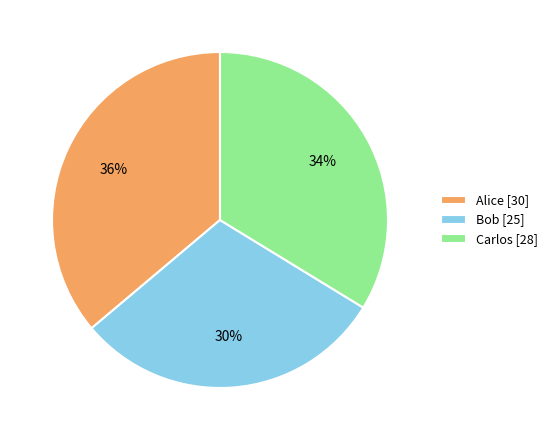

Between Carlos and Alice, which is larger?

Alice